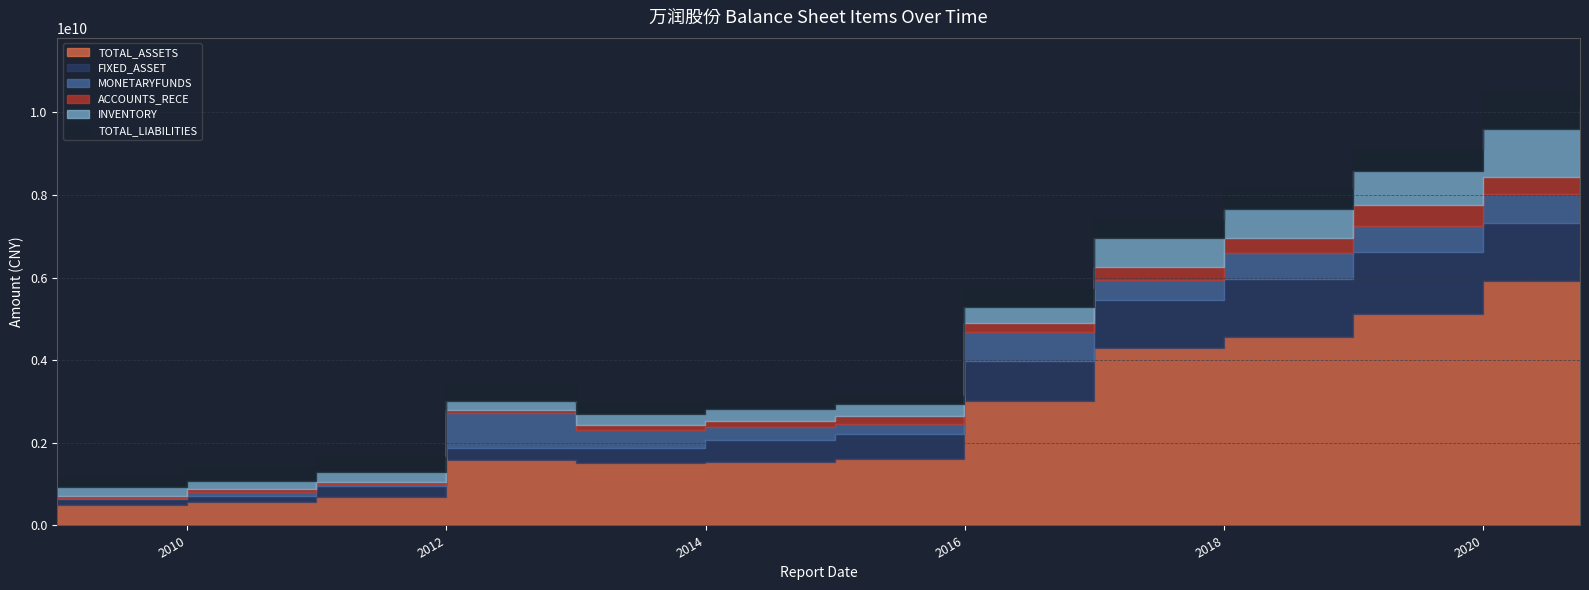

What is the sum of all ACCOUNTS_RECE values?

2827524808.9